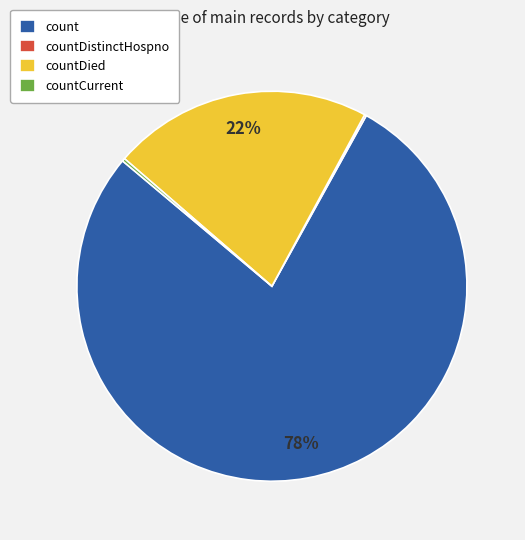

Does any single category account for the majority?

Yes